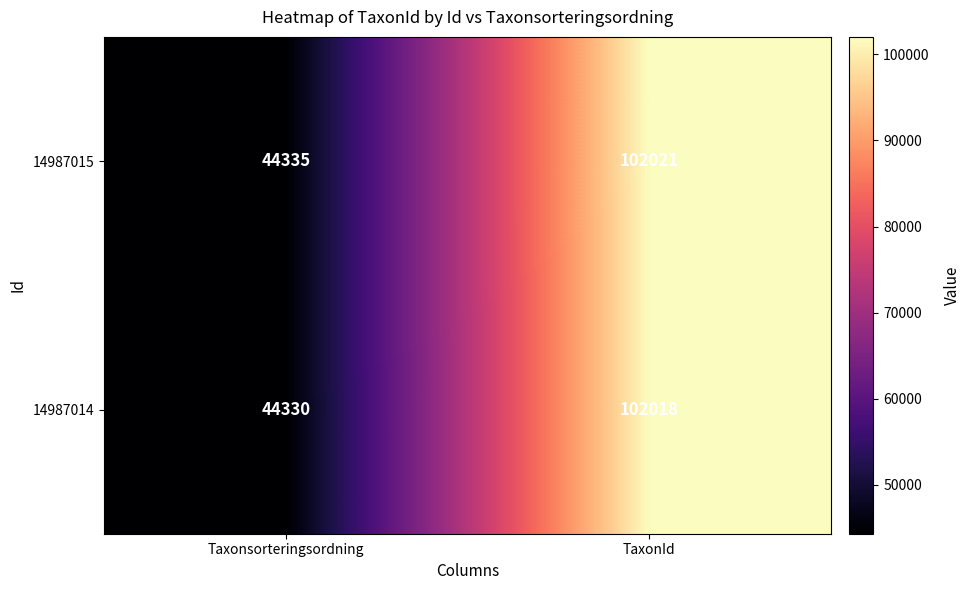

List the series in order of their overall mean, lowest first.

14987014, 14987015